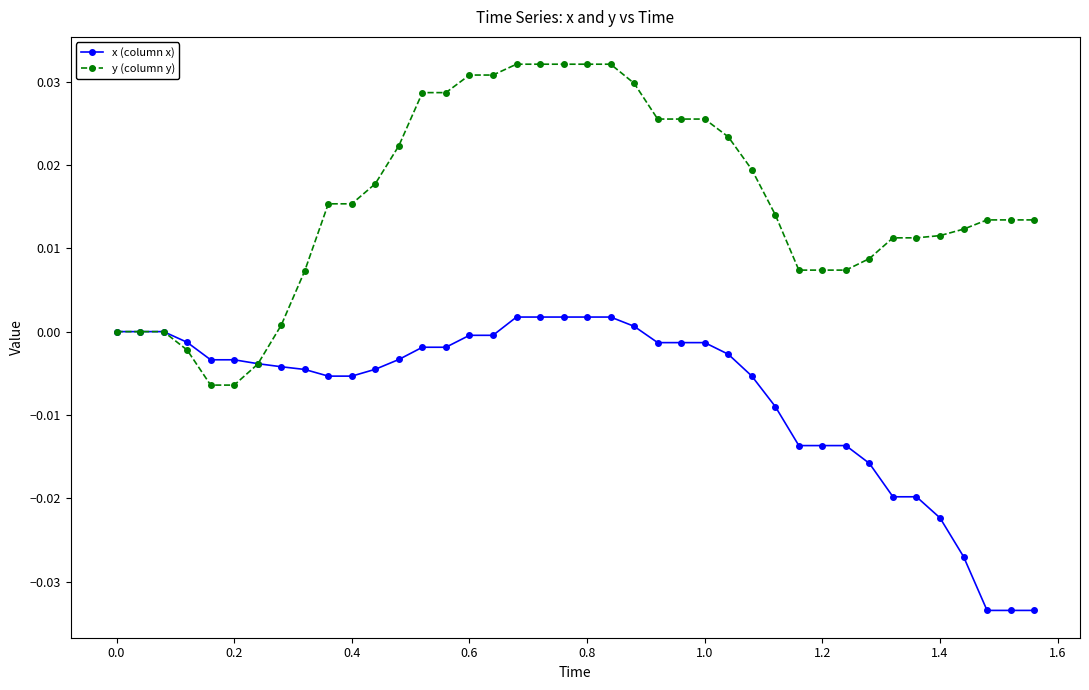

How many data points does each series have?

40